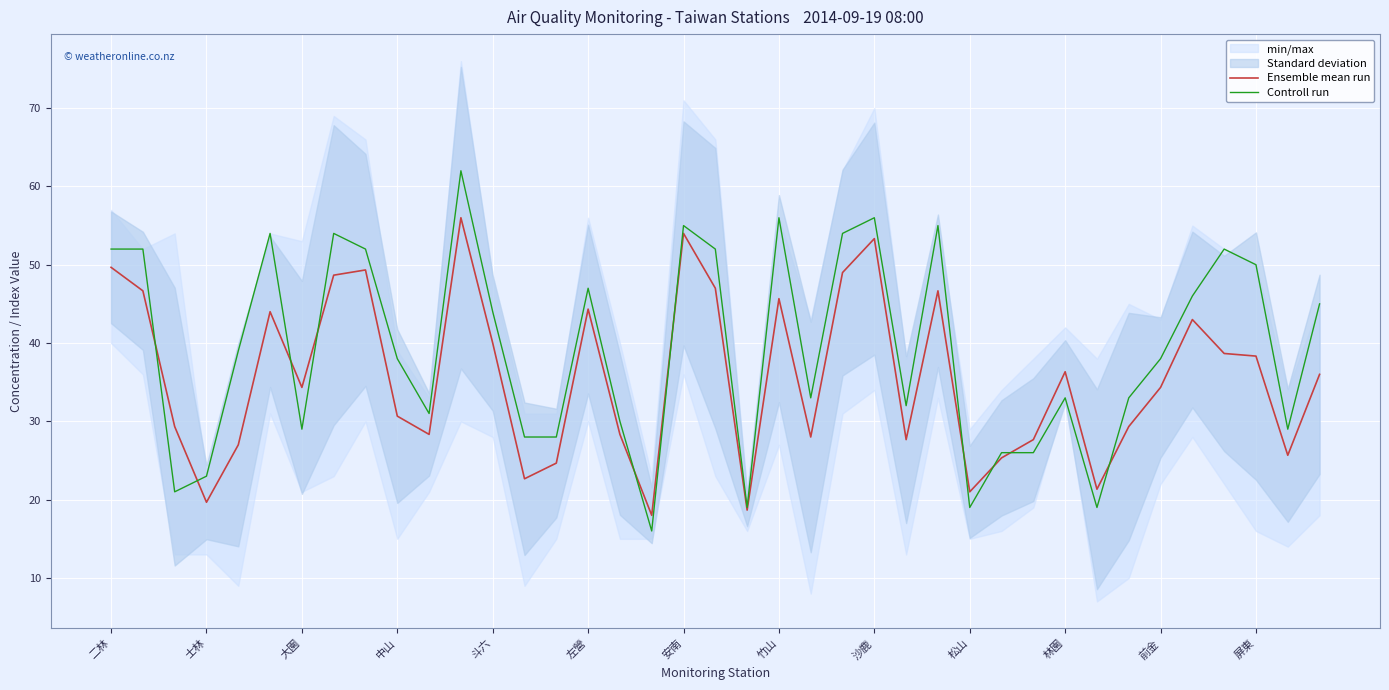

Count the number of categories in the chart.

39